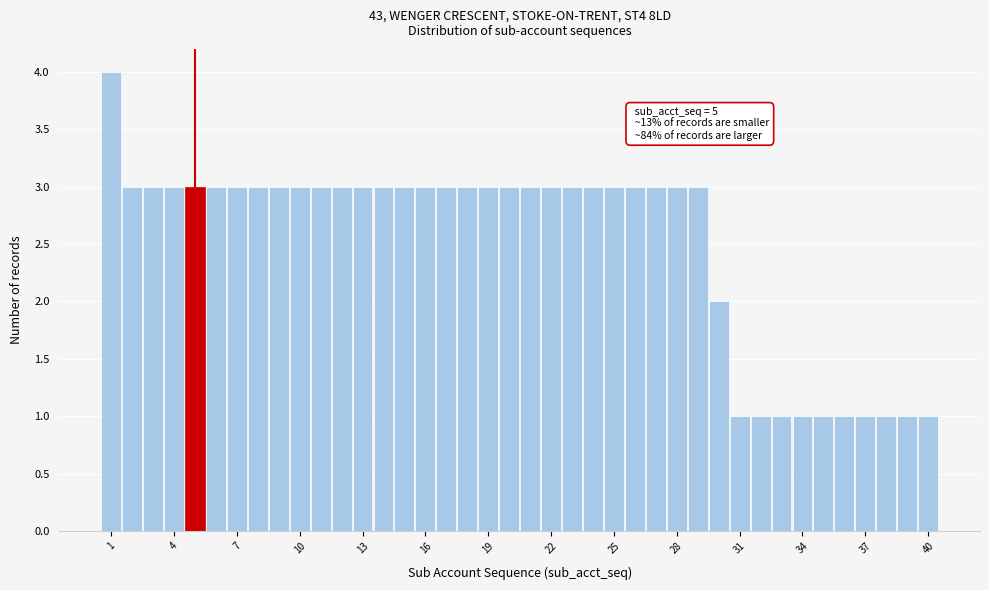

Read against the x-axis, roughly where is the centre of the tallest bar?

1.0